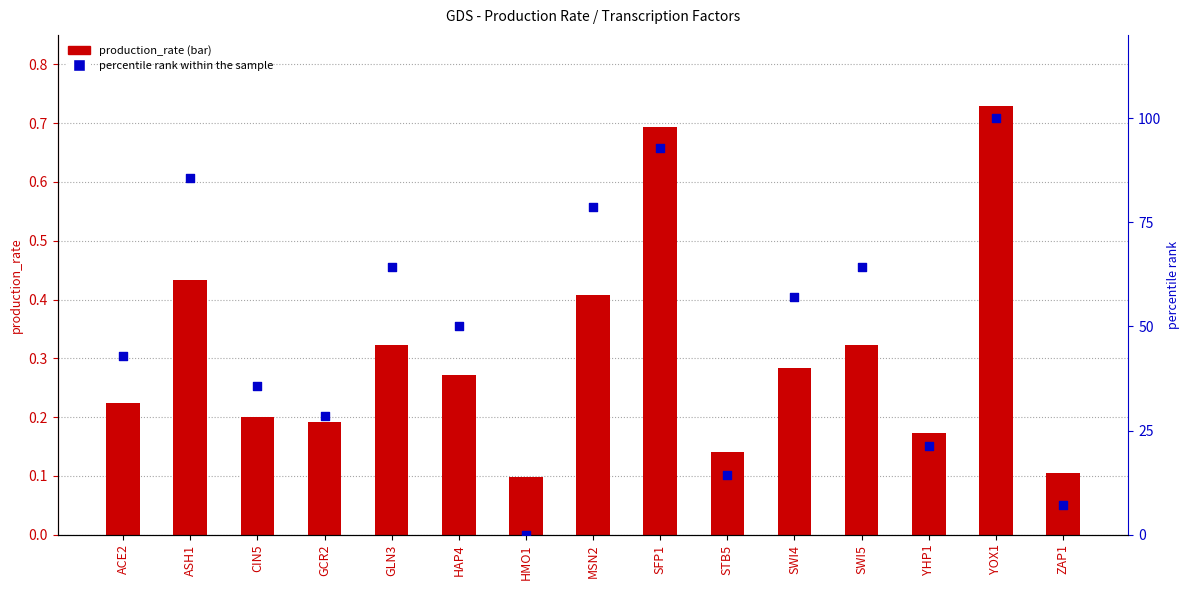

Which series reaches the minimum Y coordinate?

percentile rank within the sample